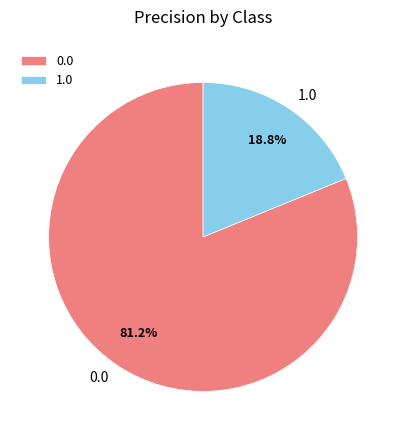

How many slices are in this pie chart?

2